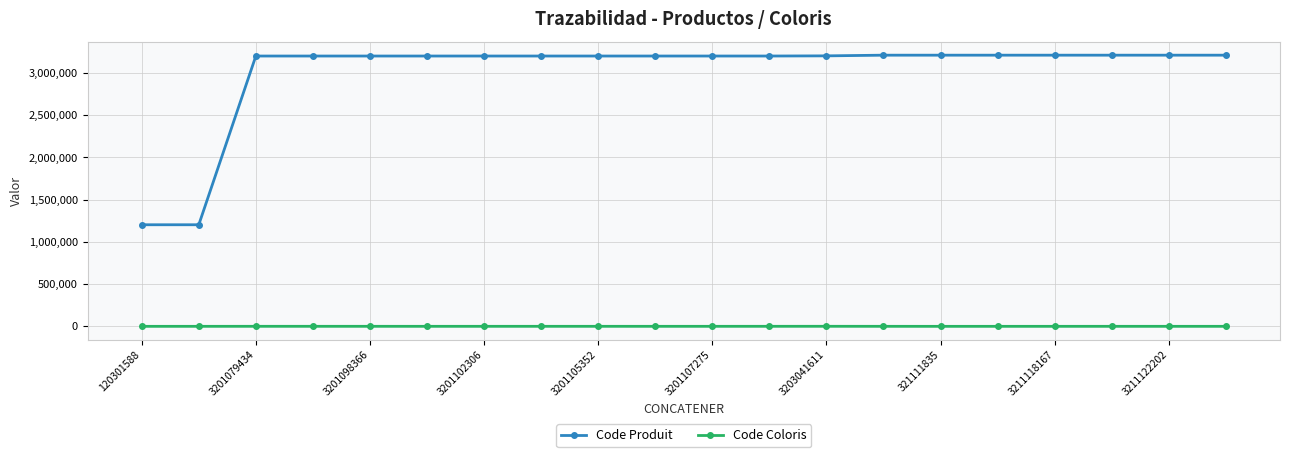

True or false: Code Produit and Code Coloris cross at least once.

False